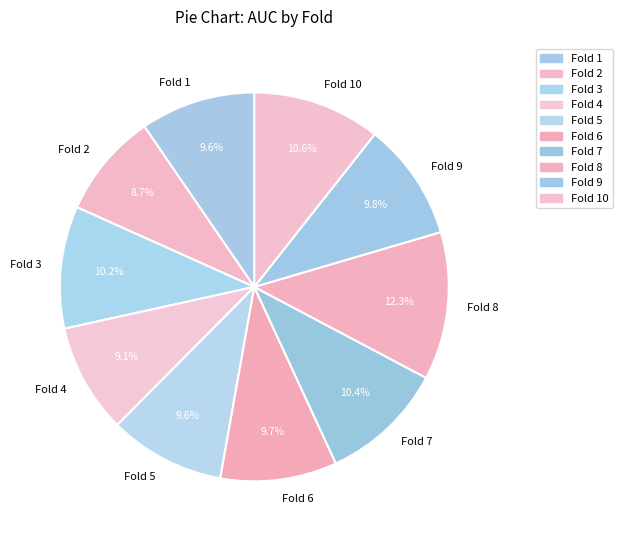

What is the largest slice in the pie chart?

Fold 8